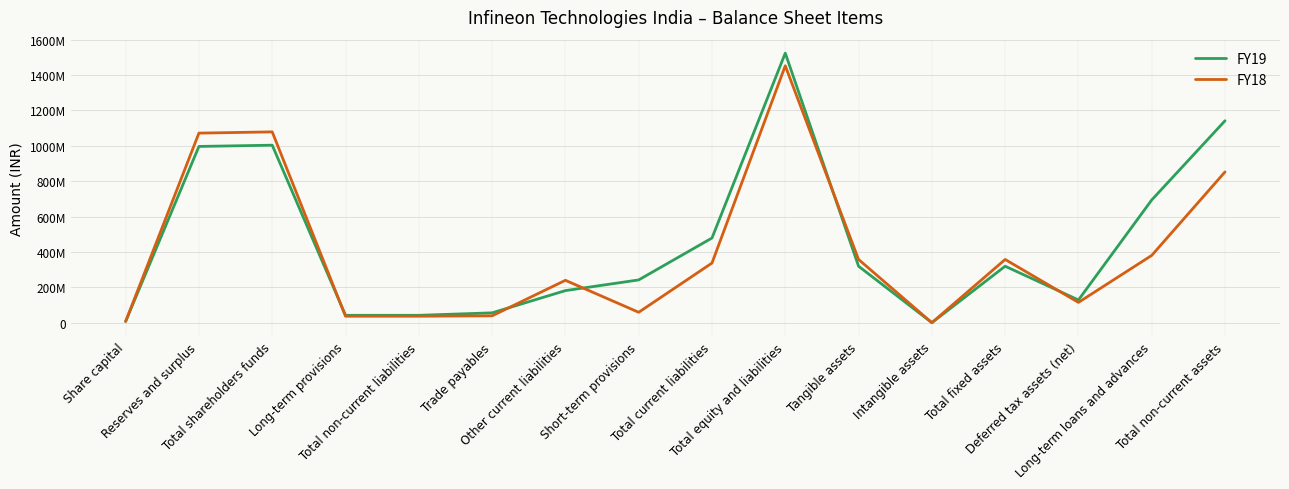

Rank the series by their maximum value, from lowest to highest.

FY18, FY19